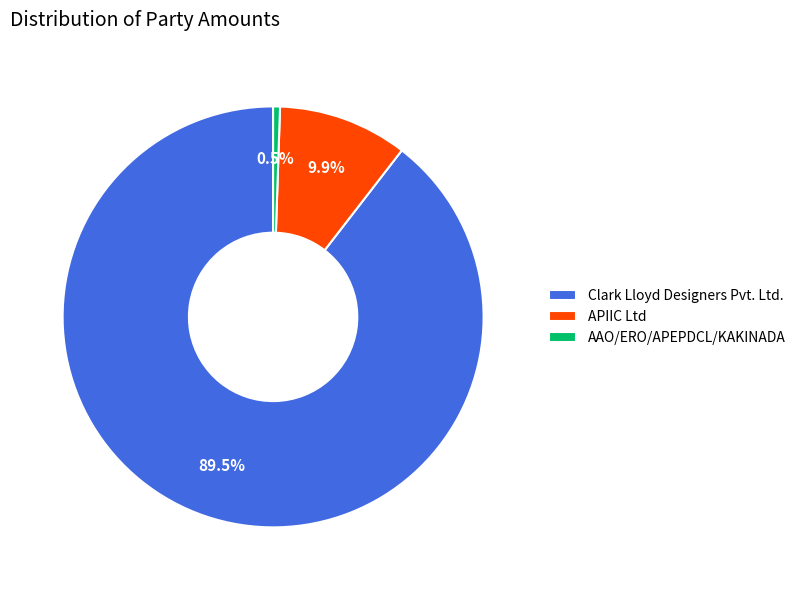

To the nearest percent, what is the average slice percentage?

33%